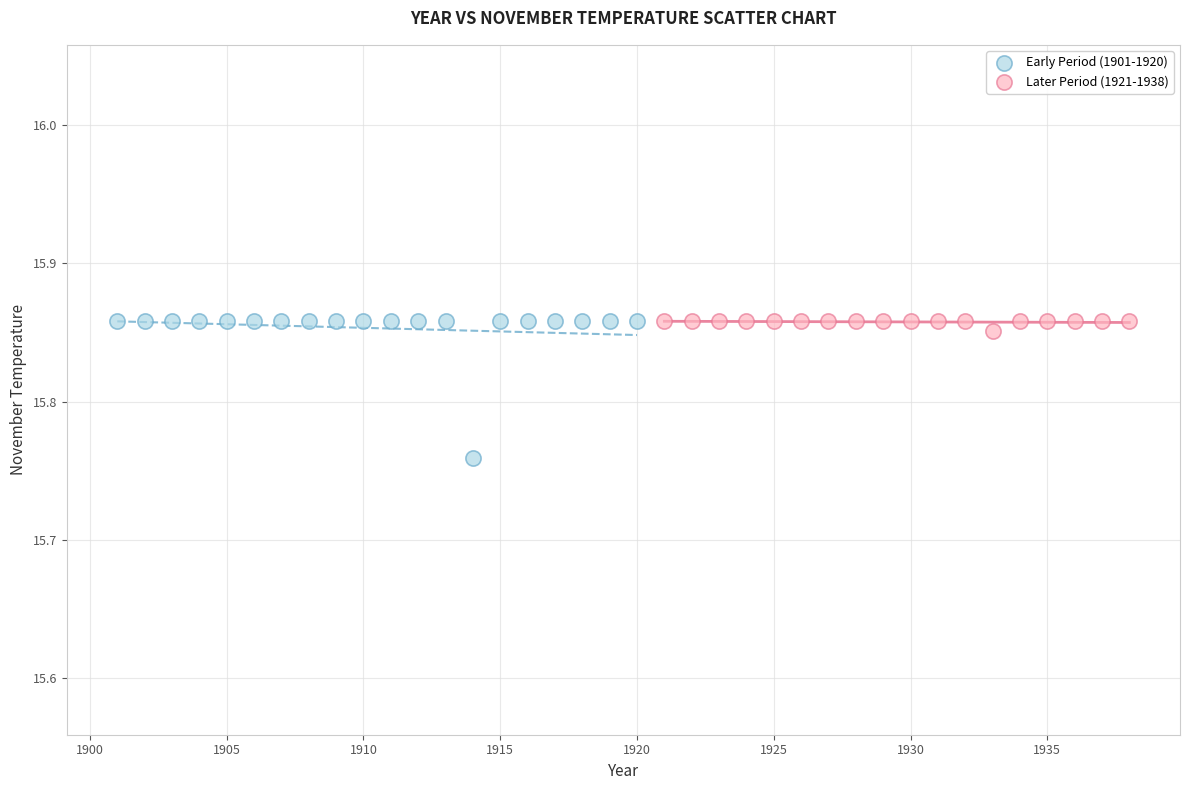

Which series has the widest spread of Y values?

Early Period (1901-1920)